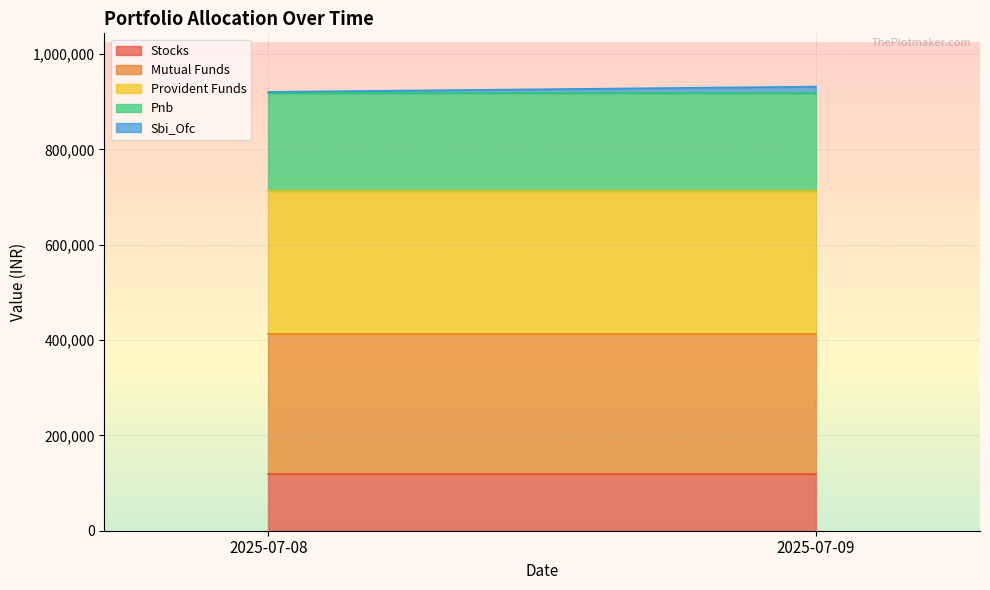

Reading left to right, transcribe the values for Stocks.

2025-07-08=119330	2025-07-09=119330